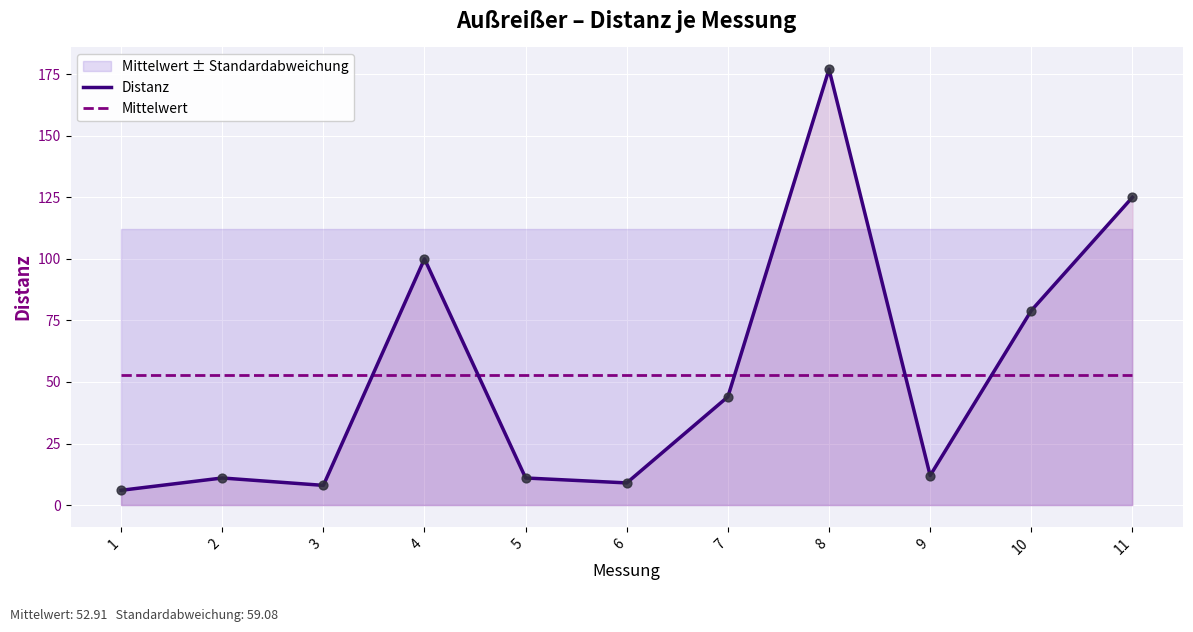

At which category is the sum across all series the highest?

8